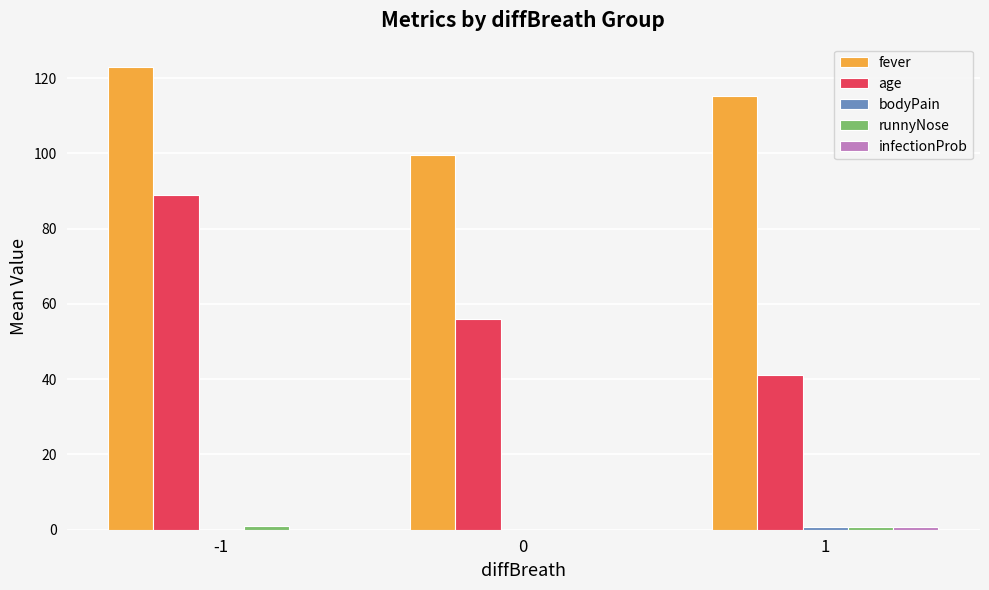

What is the maximum value shown in the chart?

123.0